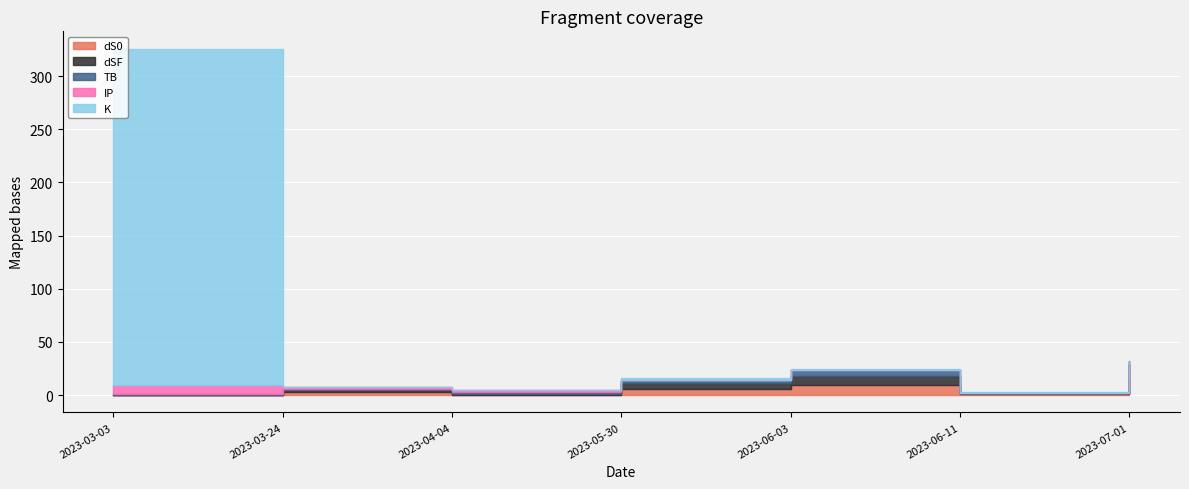

Where is dSF nearest to the value 7?

2023-05-30